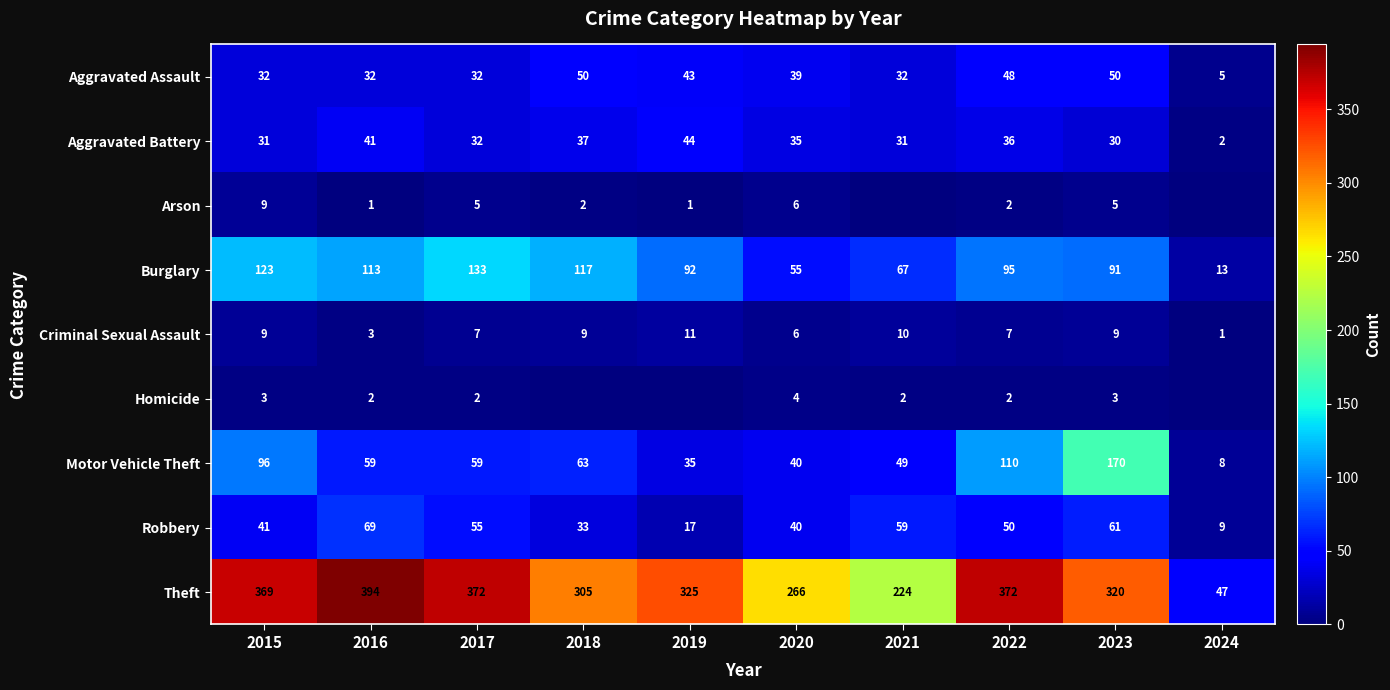

Which has a higher value, 2019 or 2020?

2019